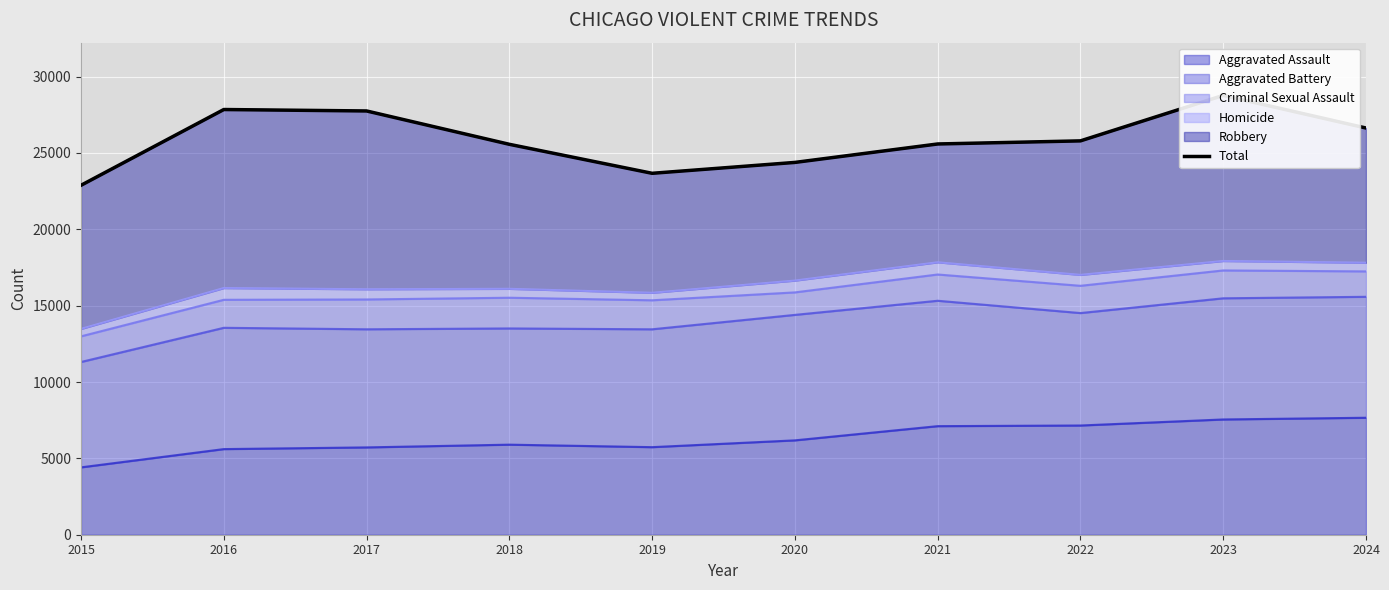

What is the value of the 3rd point from the left?

27753